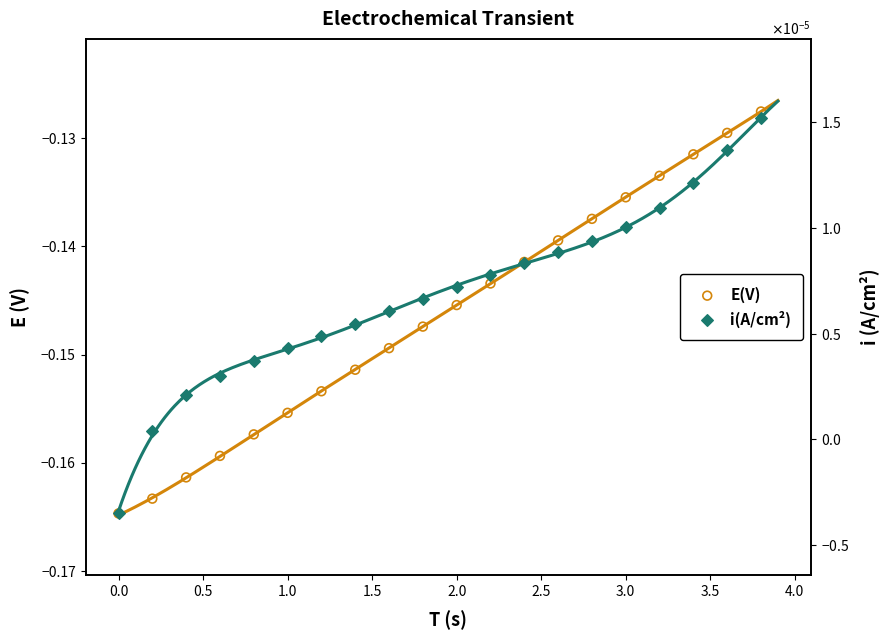

Is the value of i(A/cm²) at 1.0 greater than the value of E(V) at 0.5?

Yes